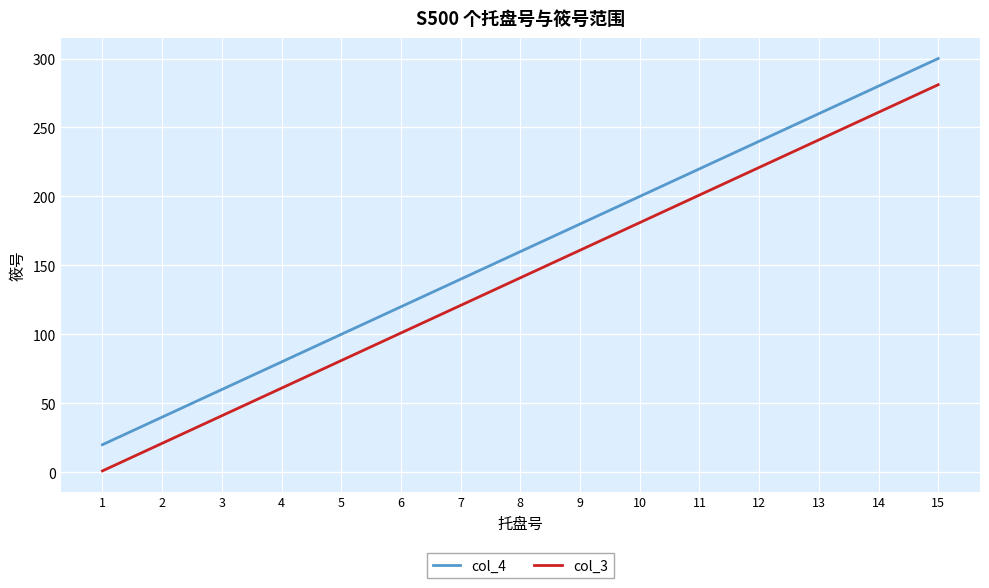

Reading left to right, transcribe all the data shown in this chart.

col_4: 1=20	2=40	3=60	4=80	5=100	6=120	7=140	8=160	9=180	10=200	11=220	12=240	13=260	14=280	15=300
col_3: 1=1	2=21	3=41	4=61	5=81	6=101	7=121	8=141	9=161	10=181	11=201	12=221	13=241	14=261	15=281